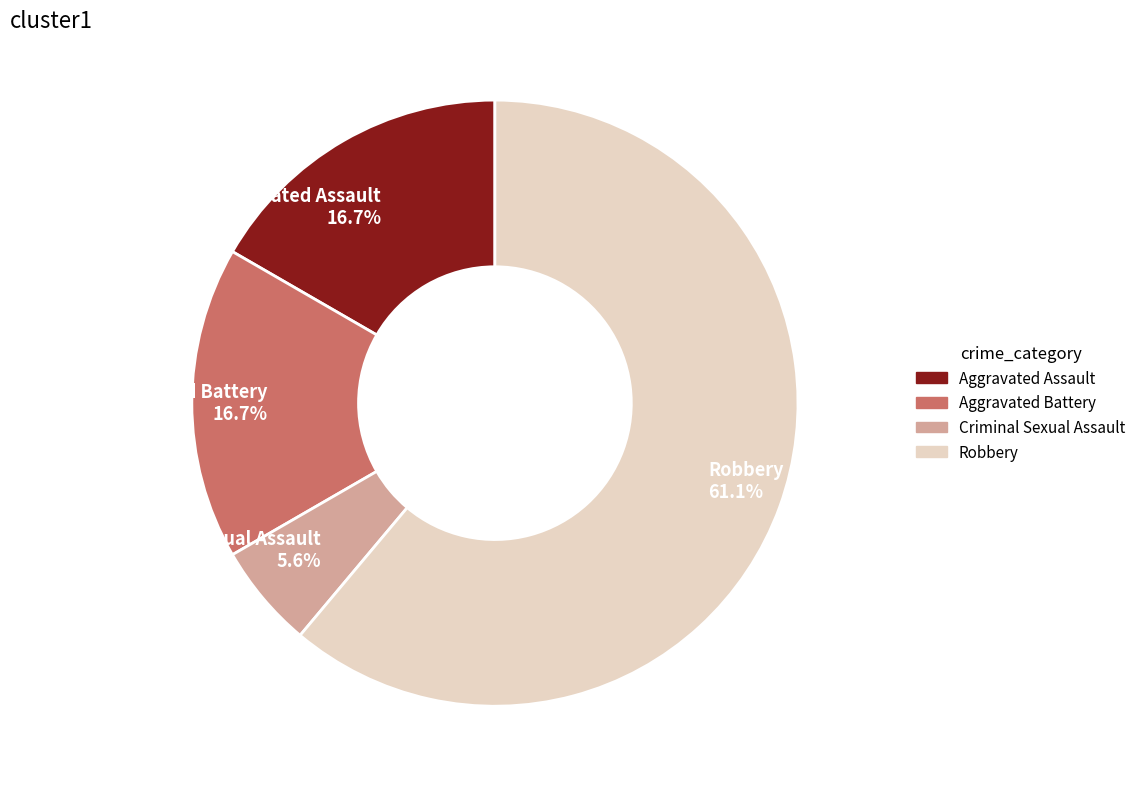

What percentage is the Robbery slice, to the nearest percent?

61%